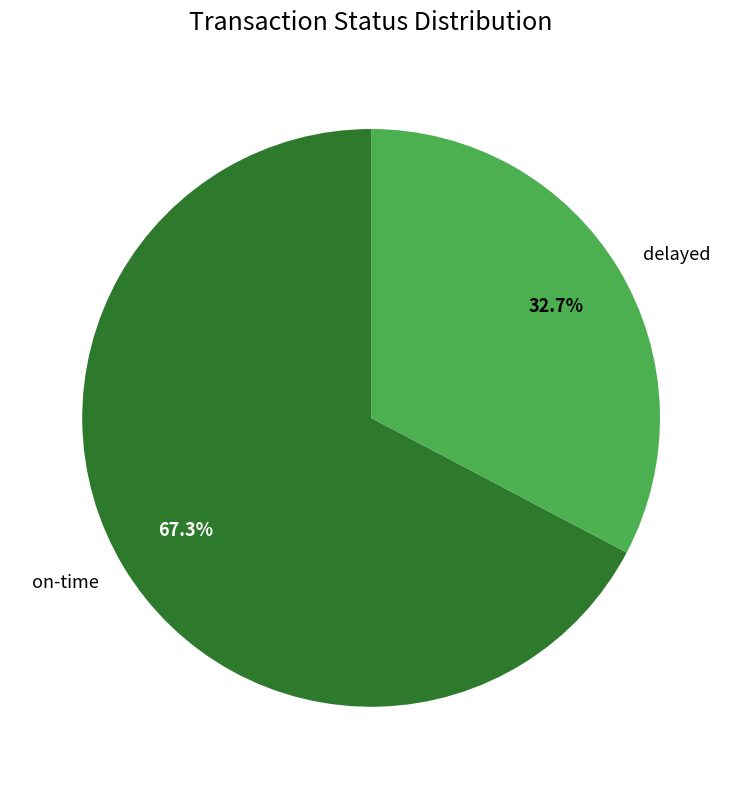

Combined, what portion of the pie is delayed and on-time?

100.0%